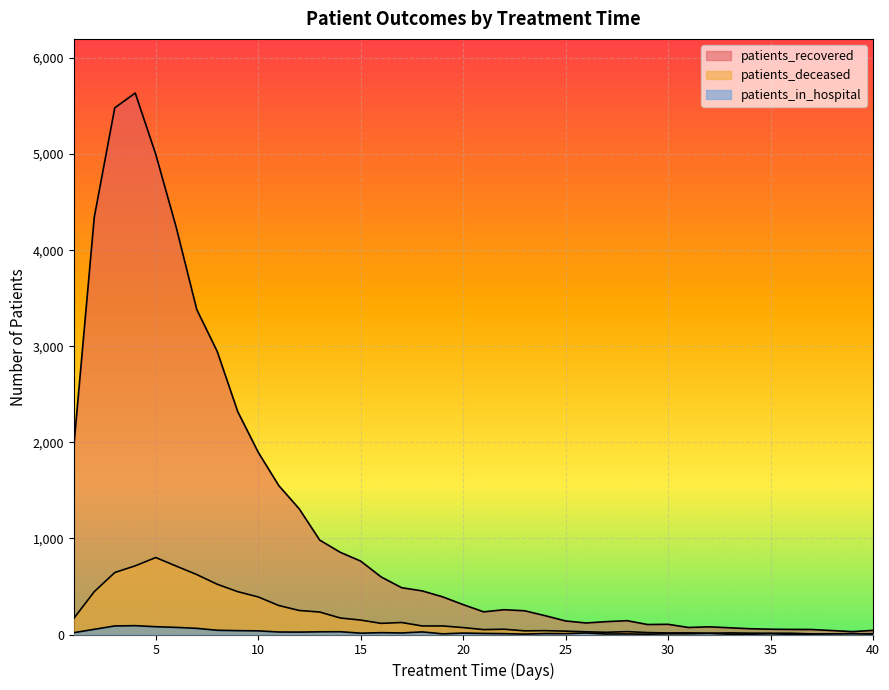

Which series has the widest spread of values?

patients_recovered